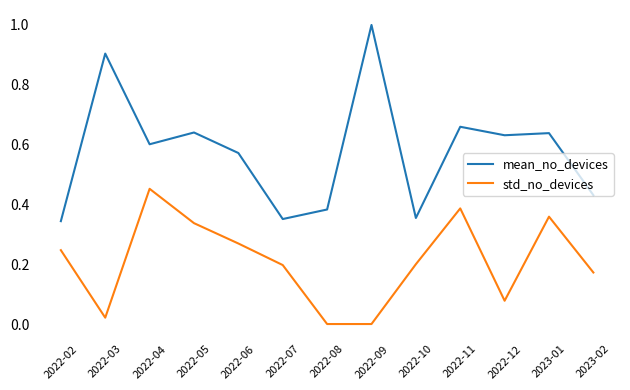

Rank the series at 2022-04 from lowest to highest value.

std_no_devices, mean_no_devices